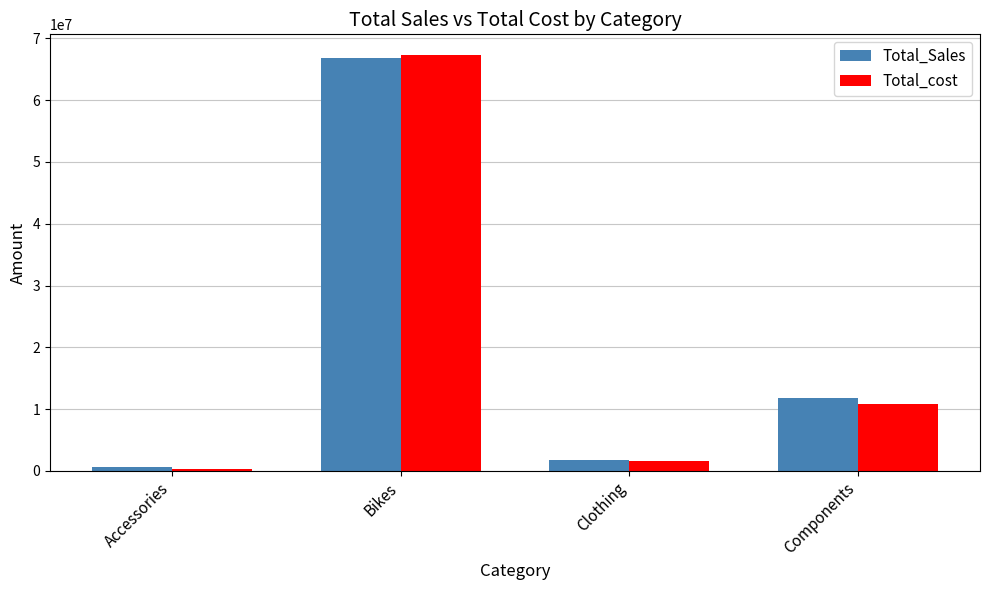

At which category does the chart reach its peak across all series?

Bikes